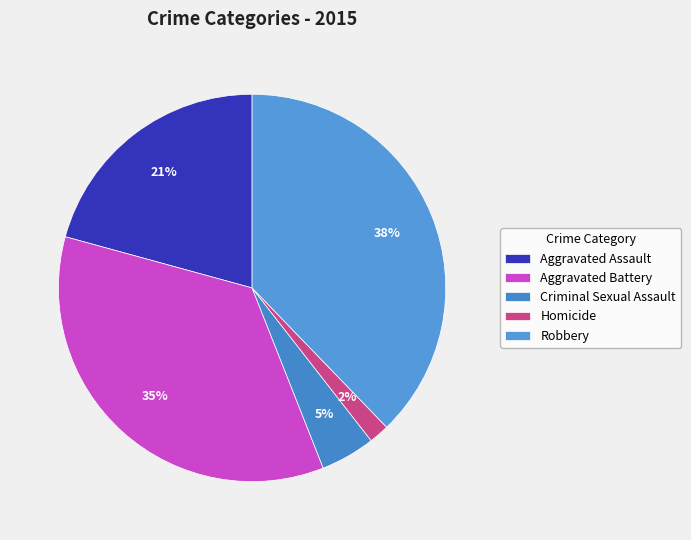

Is the sum of Aggravated Battery and Robbery greater than half?

Yes